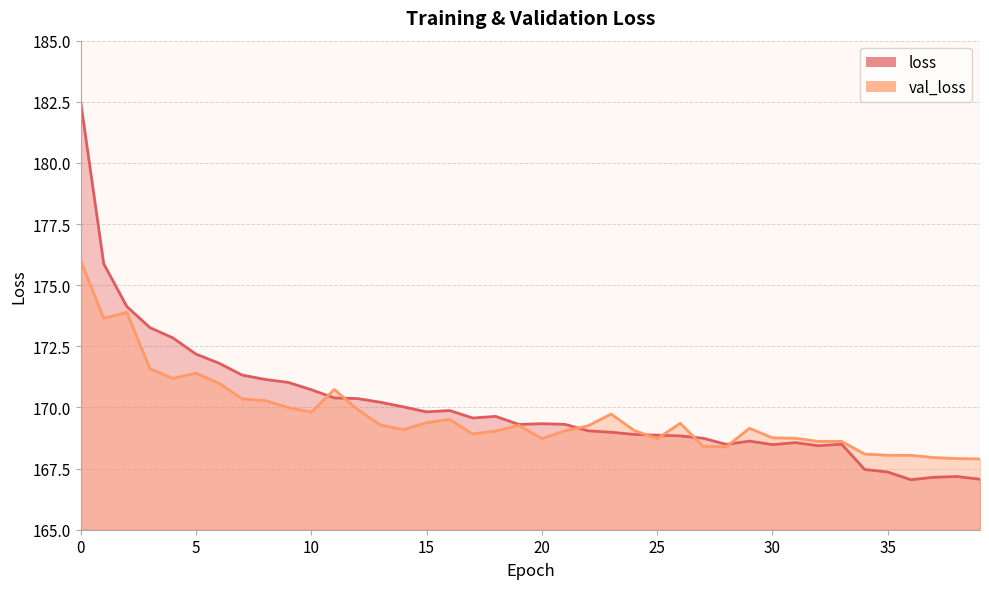

Between 39 and 20, which is larger?

20